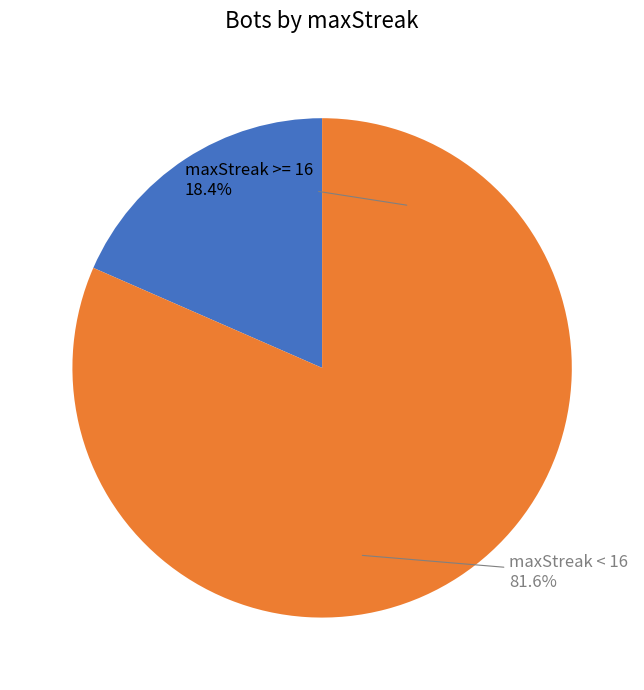

Count the number of slices in the pie.

8